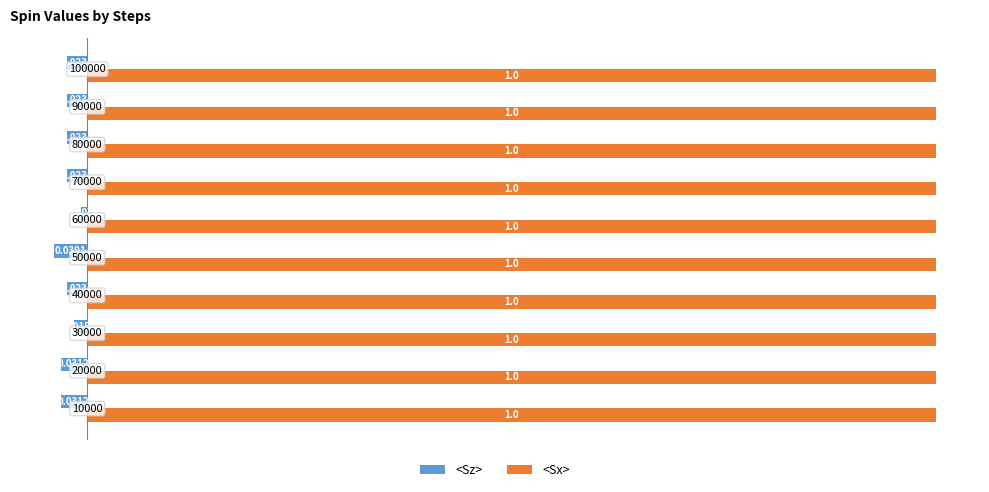

List the series in order of their peak value, lowest first.

<Sz>, <Sx>